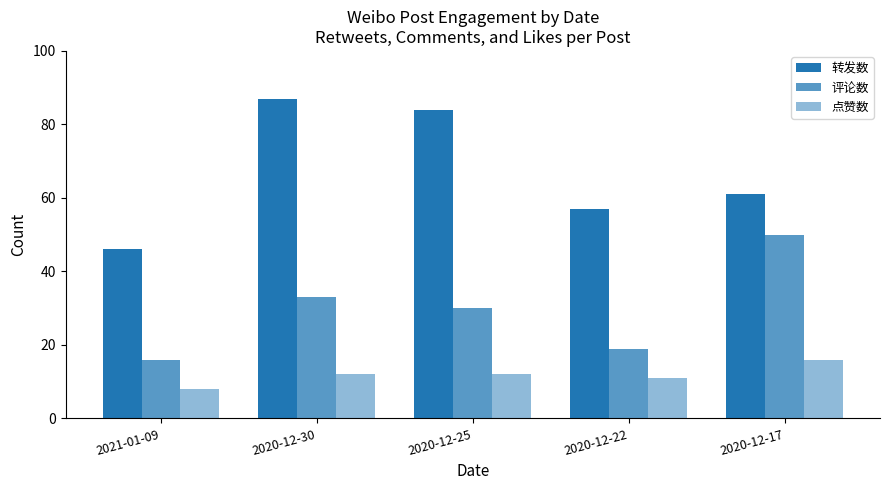

Rank the categories by 转发数 value from lowest to highest.

2021-01-09, 2020-12-22, 2020-12-17, 2020-12-25, 2020-12-30